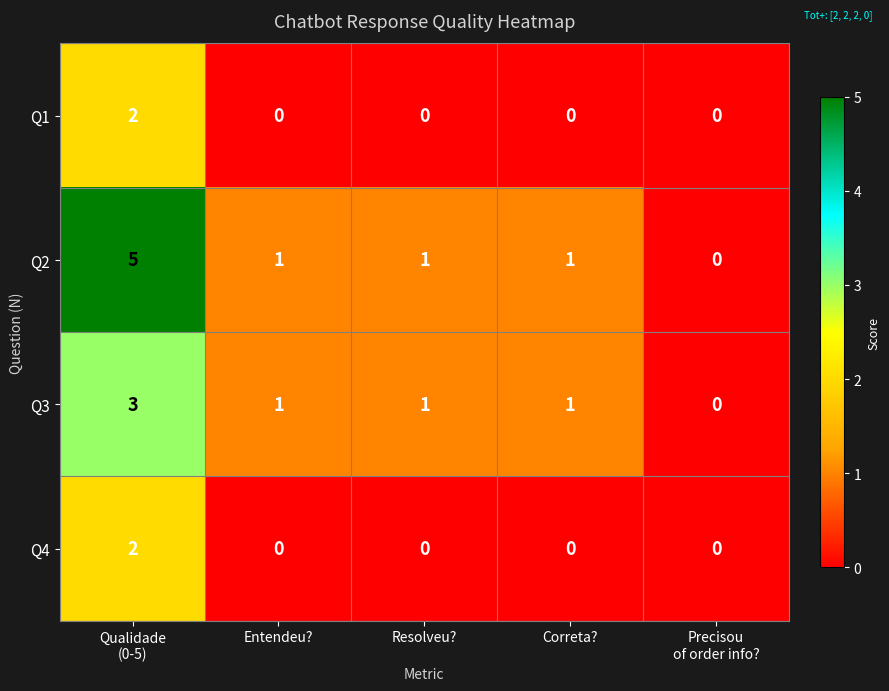

How many values in Q3 are above zero?

4